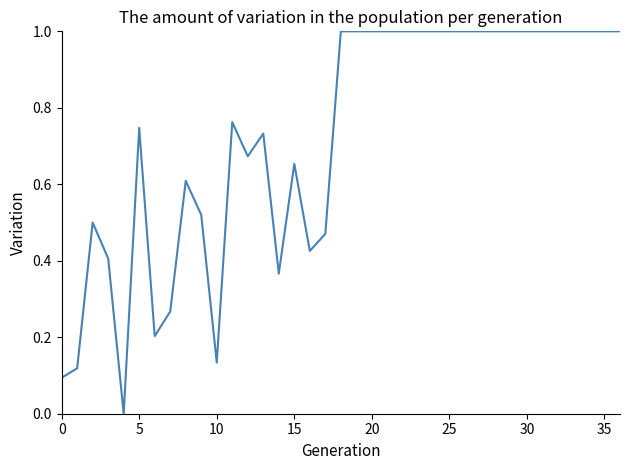

What is the difference between the maximum and minimum values?

1.0